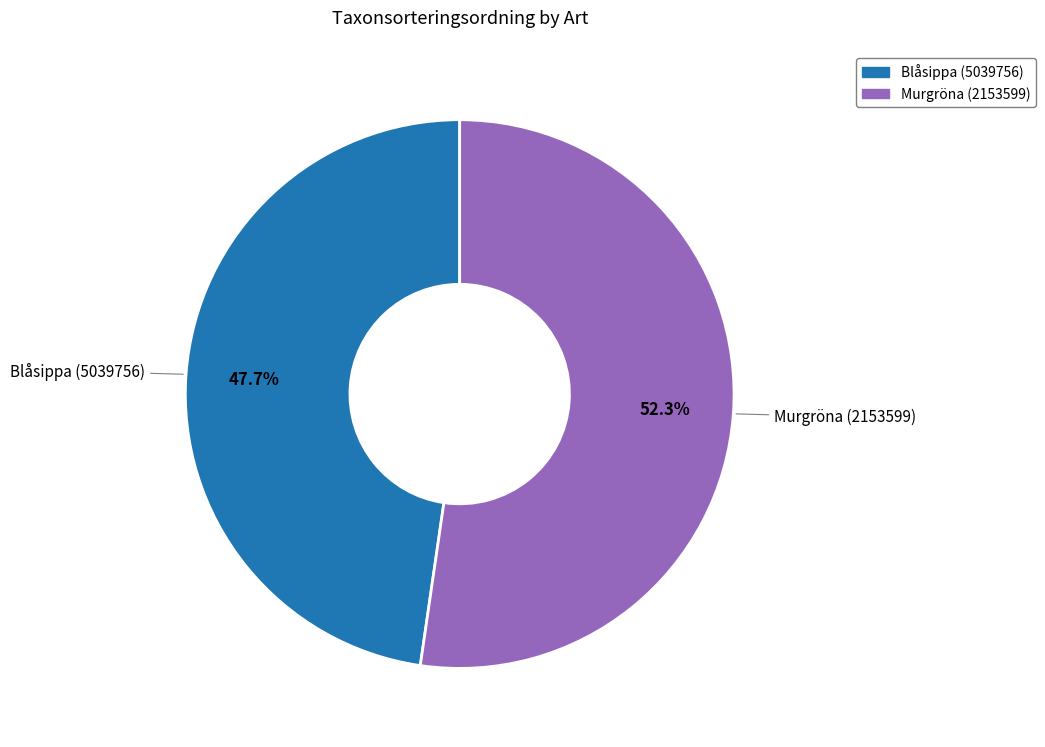

To the nearest percent, what percentage of the pie is Blåsippa (5039756)?

48%